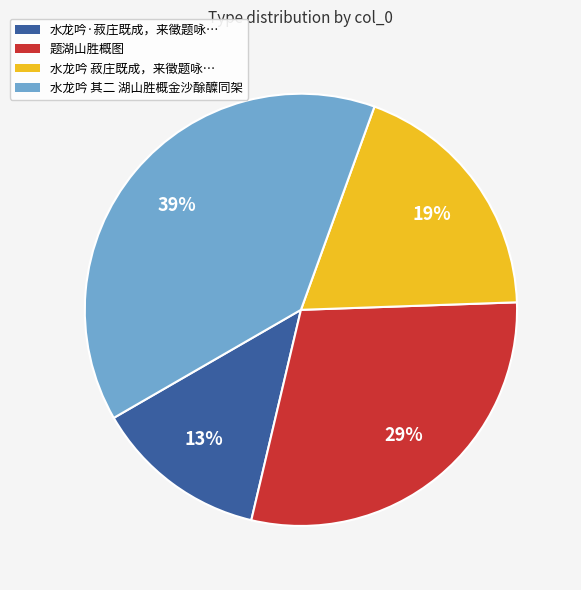

Count the number of slices in the pie.

4